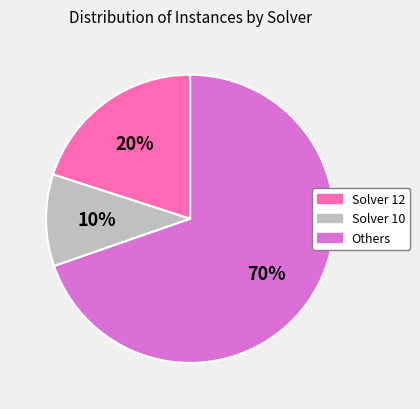

To the nearest percent, what is the average slice percentage?

33%